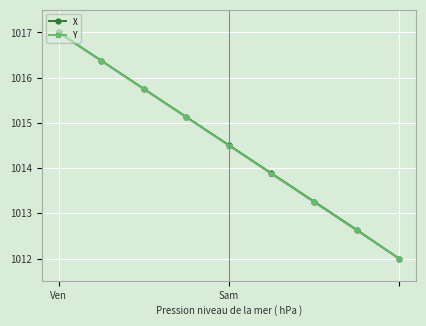

How many data points in Y are less than 1014?

4